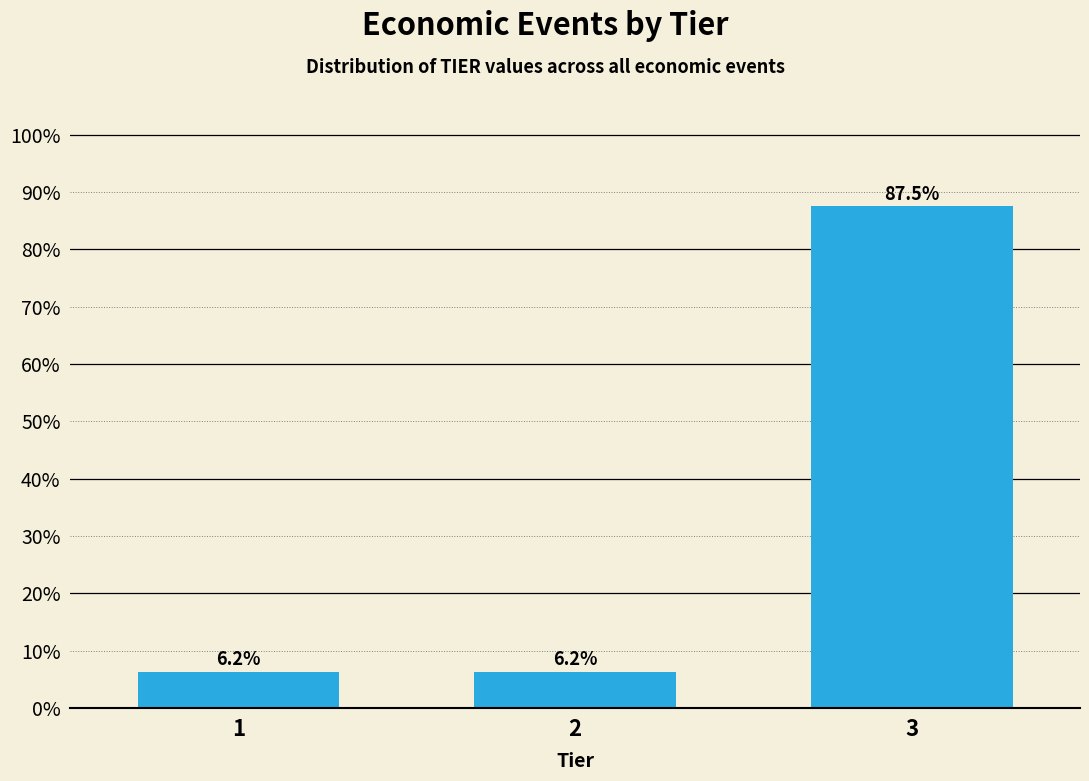

What is the average value?

33.3